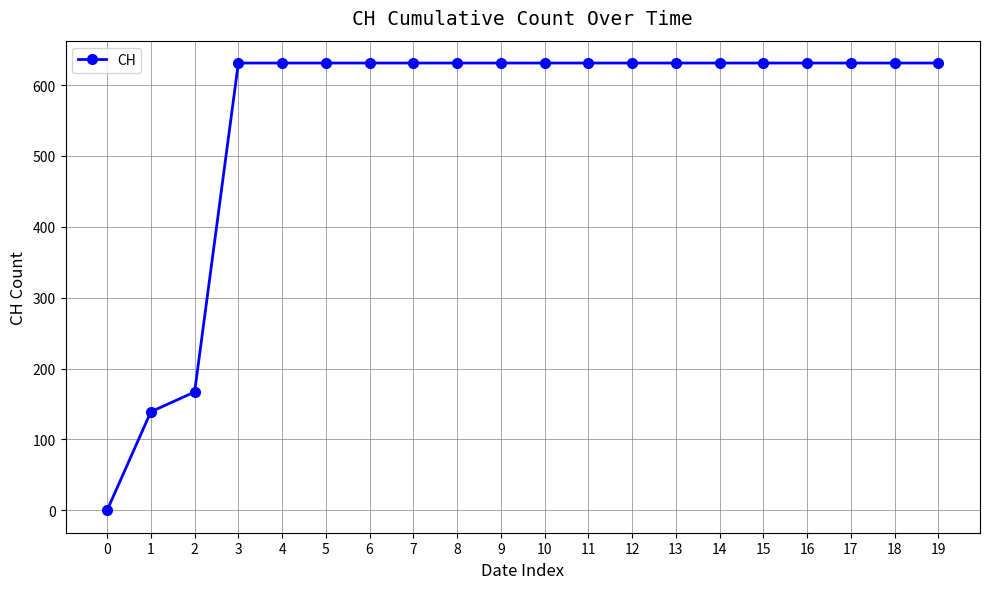

What is the average value?

552